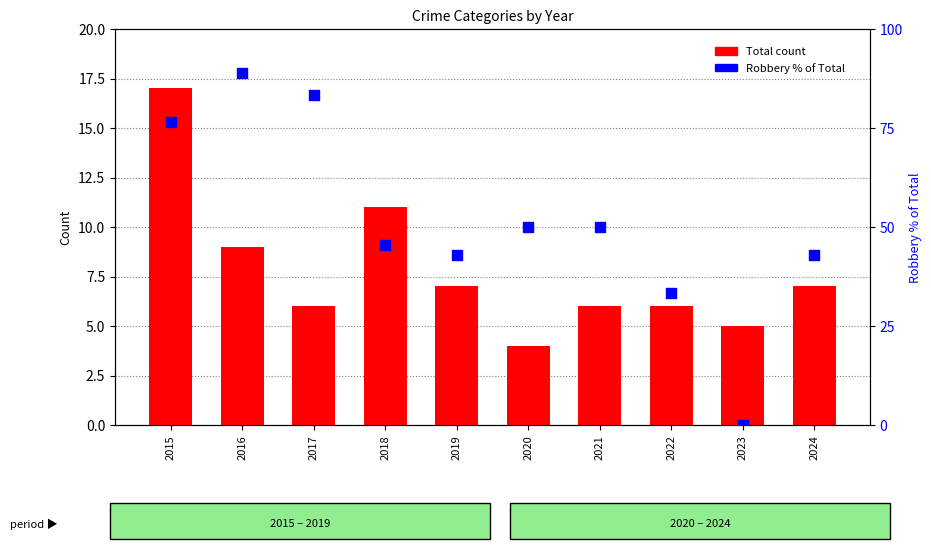

Is the value of Total at 2021 greater than the value of Robbery % of Total at 2015?

No